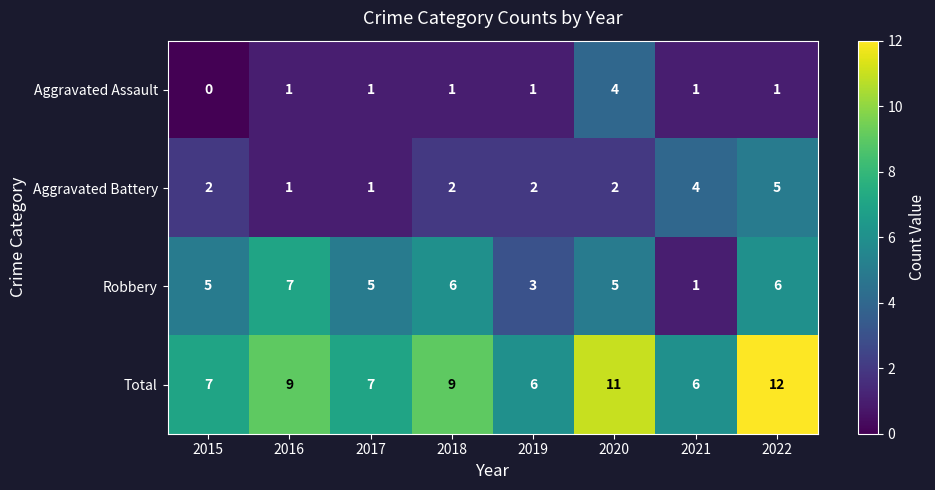

What is the sum of the Total values at 2021 and 2017?

13